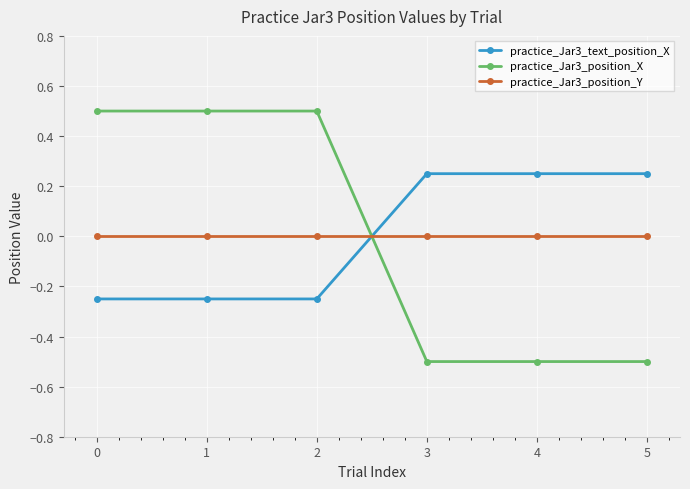

Between 0 and 3, which series saw the biggest shift?

practice_Jar3_position_X